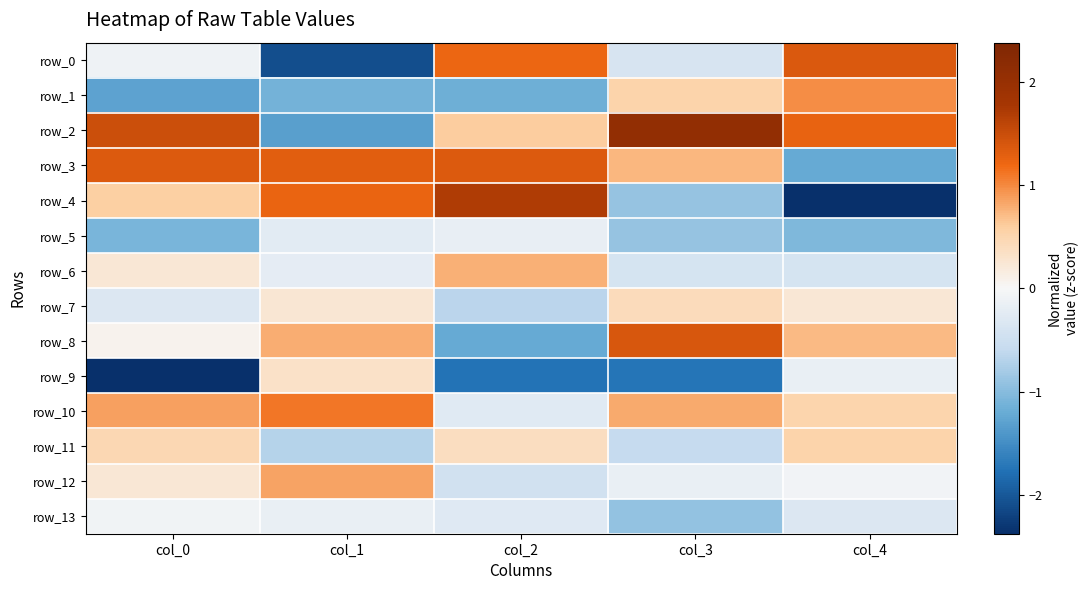

Rank the categories by row_12 value from highest to lowest.

col_1, col_0, col_4, col_3, col_2